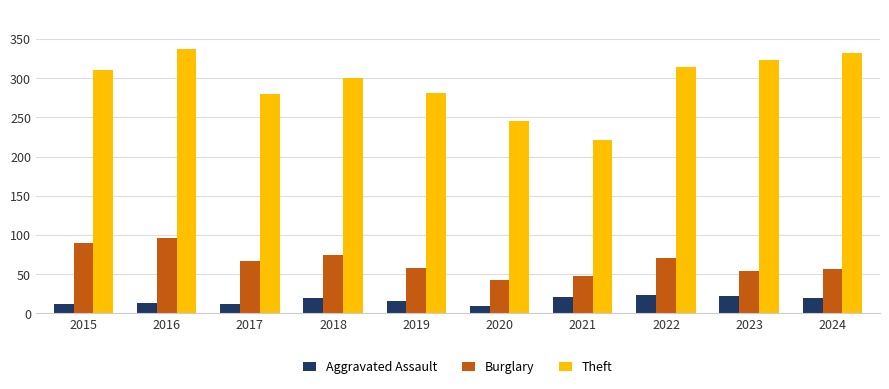

At which category does the chart reach its peak across all series?

2016